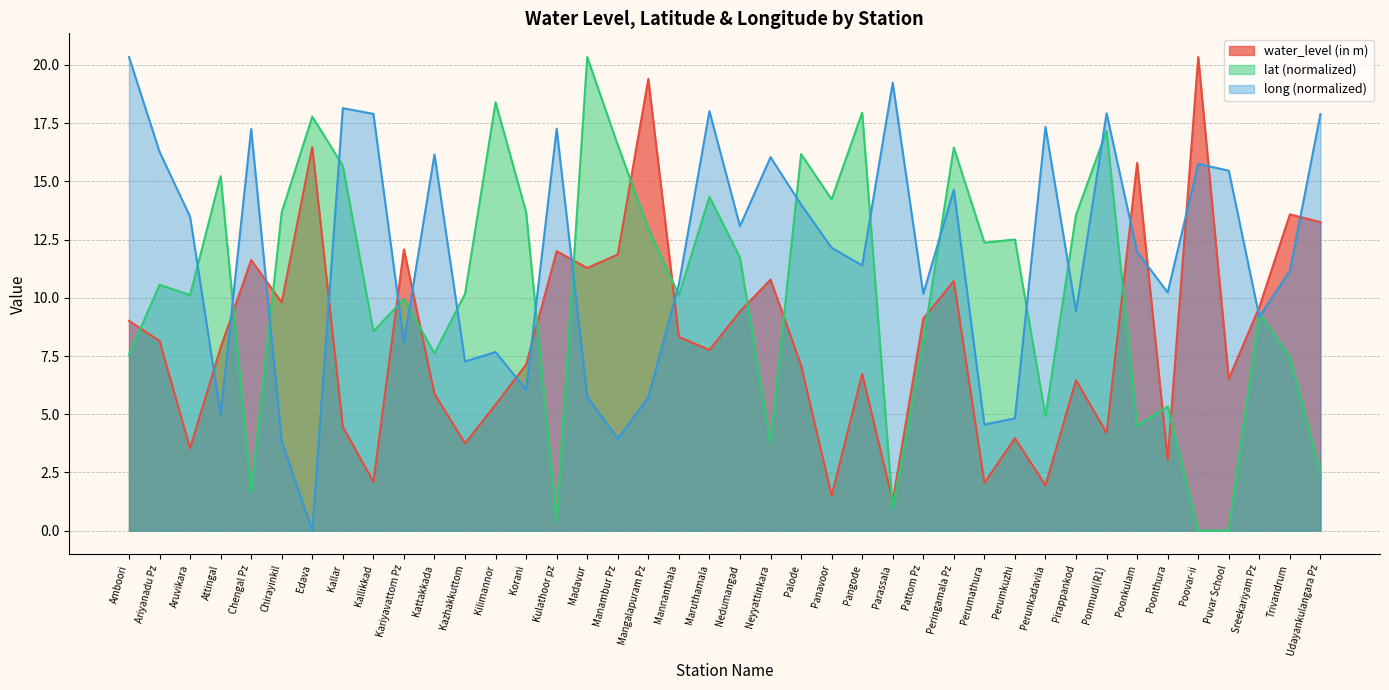

In long, how many points are higher than both neighbors (excluding endpoints)?

12